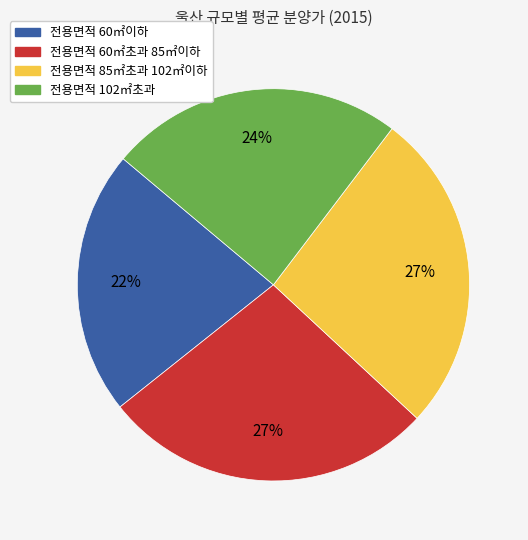

What is the ratio of the value at 전용면적 60㎡이하 to the value at 전용면적 60㎡초과 85㎡이하?

0.8